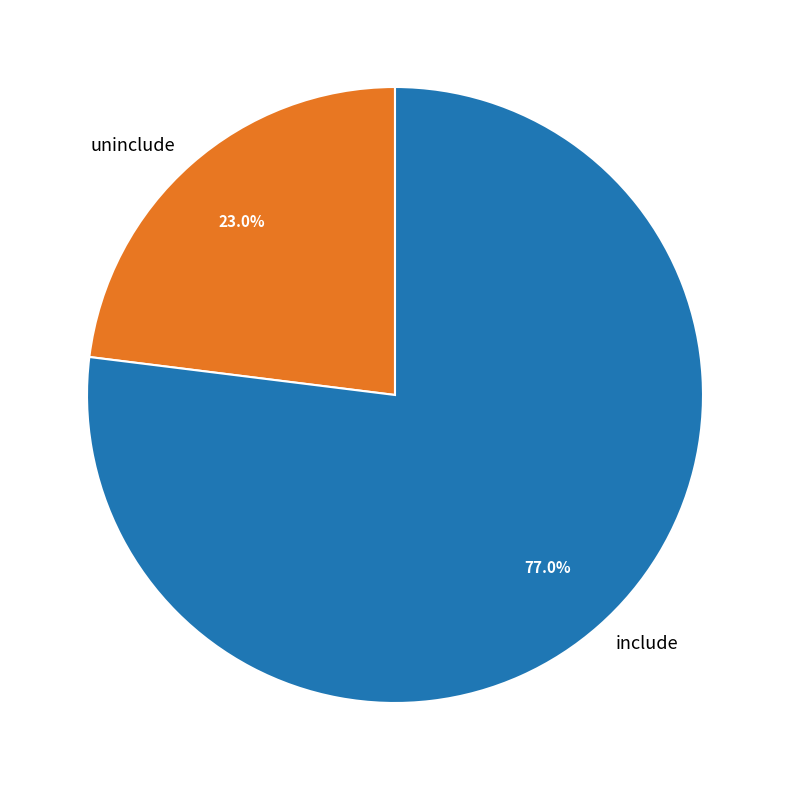

Rank the categories by value from lowest to highest.

uninclude, include